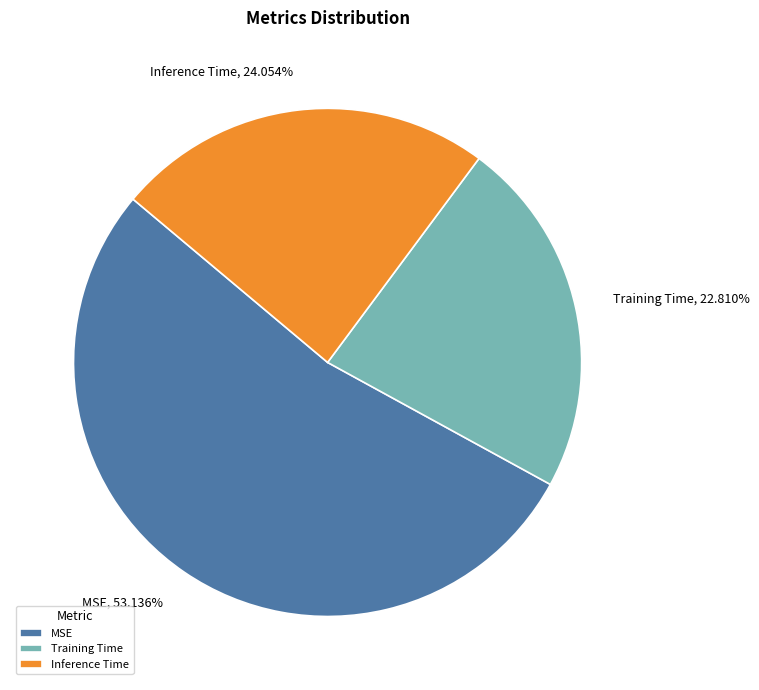

Which category has the smallest portion of the pie?

Training Time